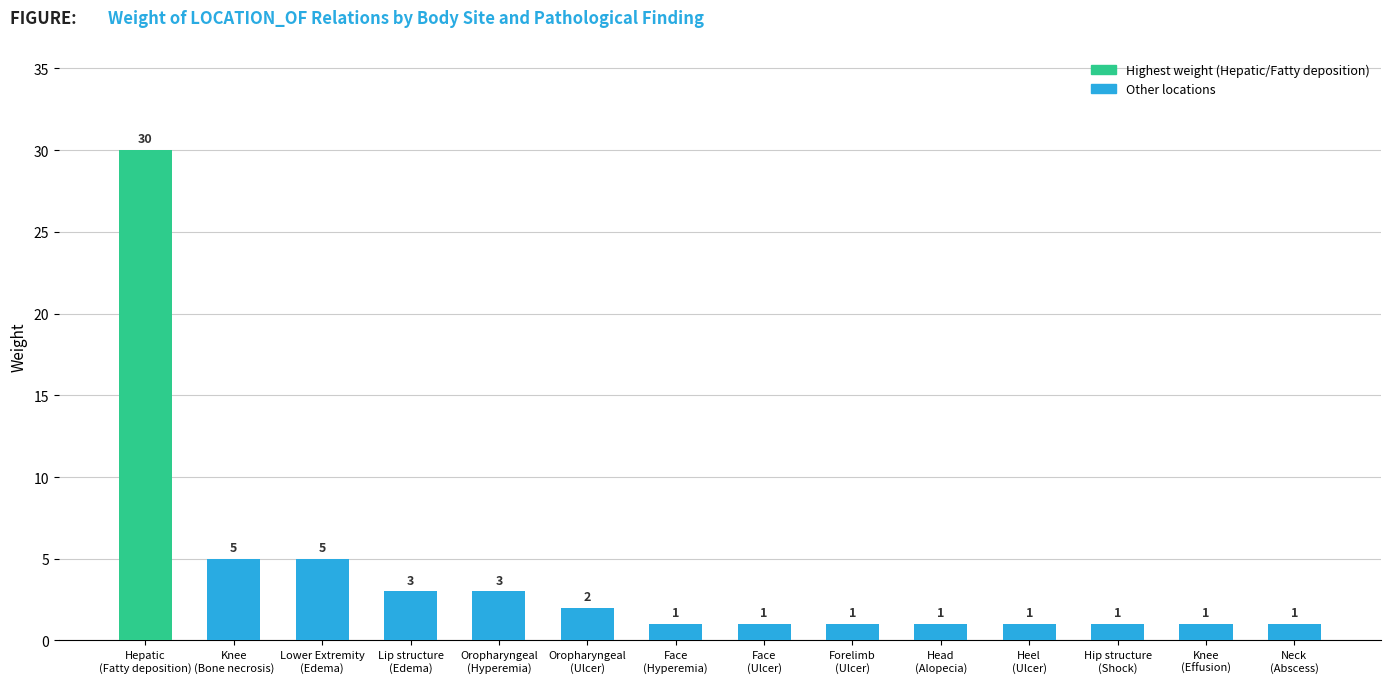

What is the sum of all values?

56